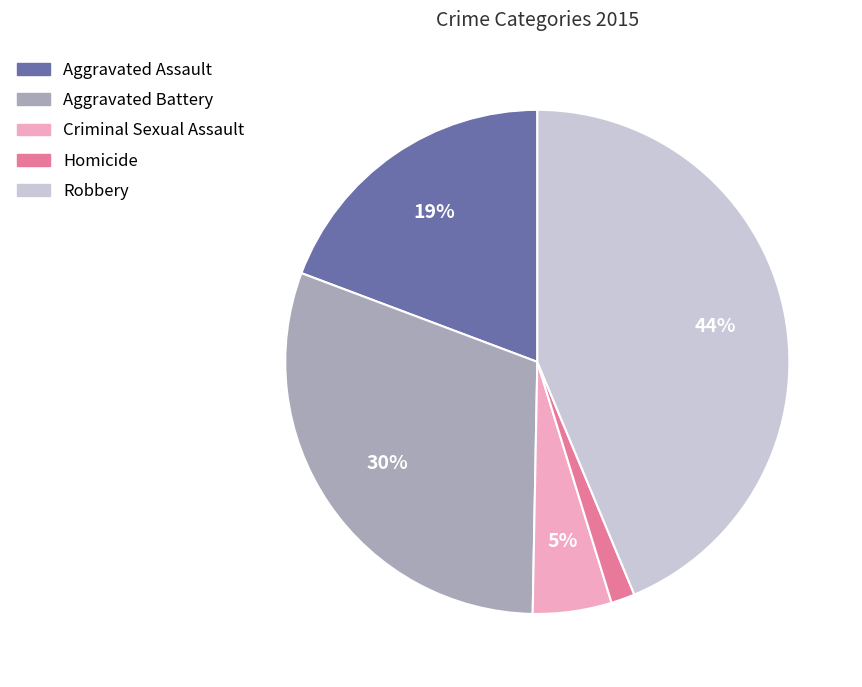

Which category has the biggest portion of the pie?

Robbery